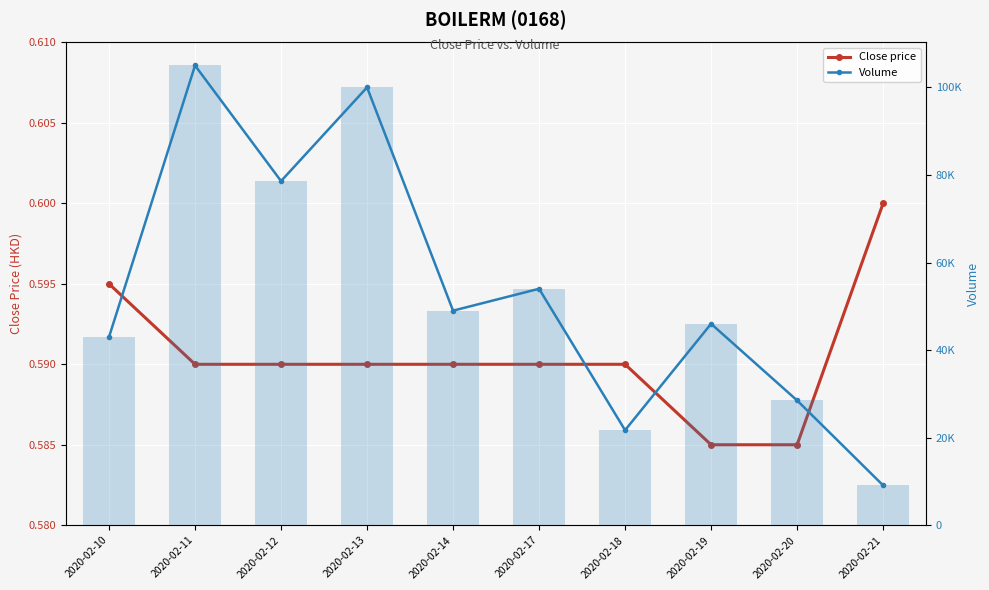

The value of Close price at 2020-02-13 is 0.8. True or false?

False